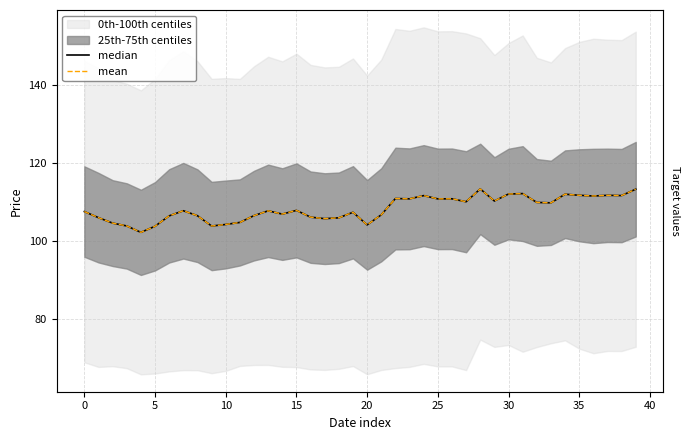

At which label does median reach its peak?

28